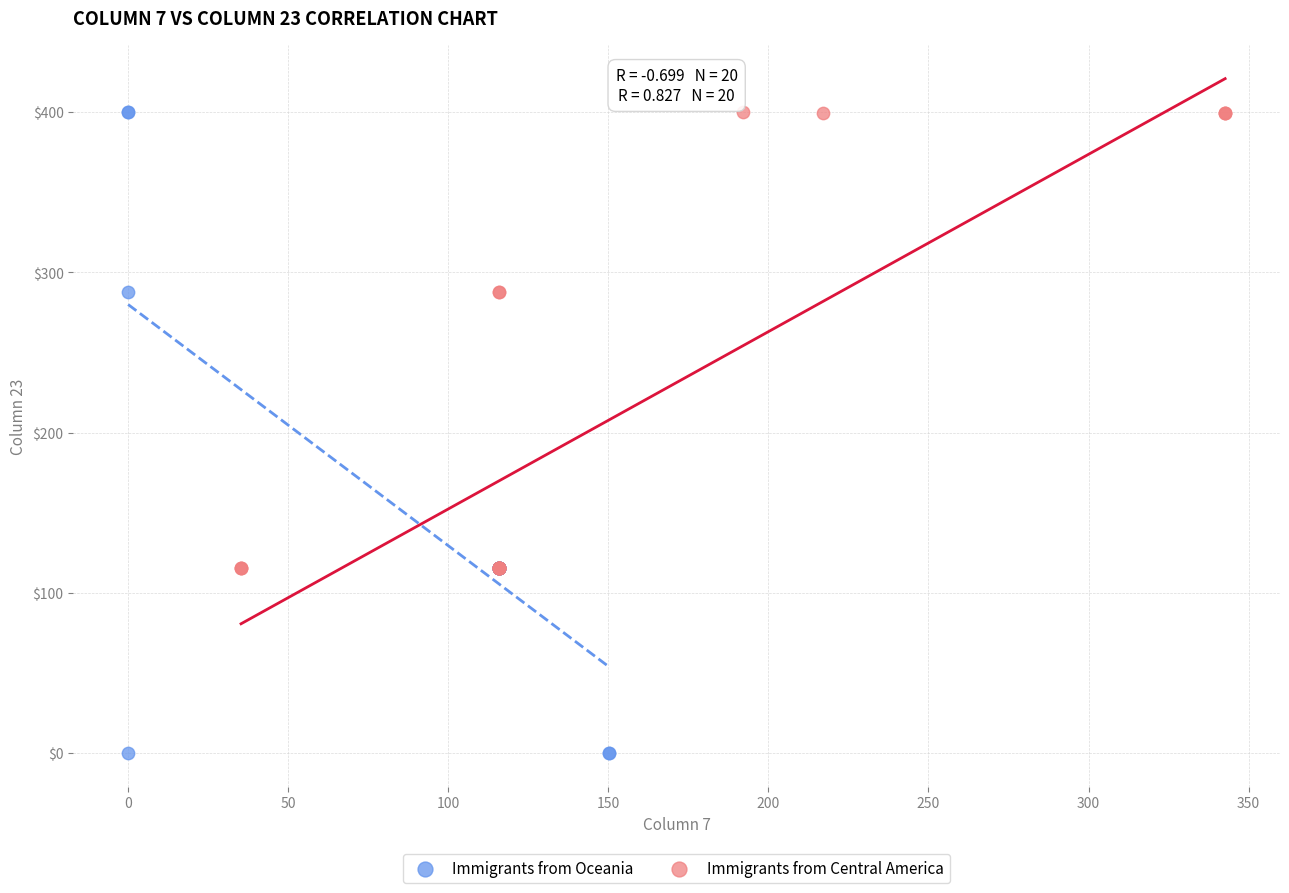

Which series contains the lowest Y value?

Immigrants from Oceania